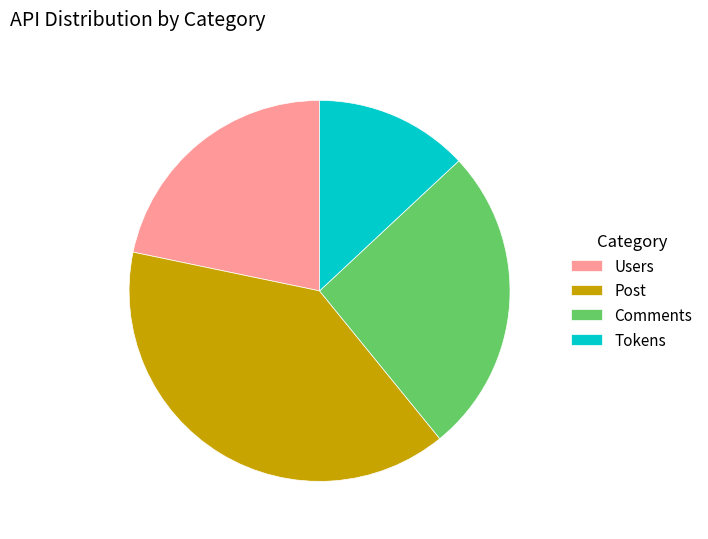

Is it true that Comments is 26% of the pie?

True